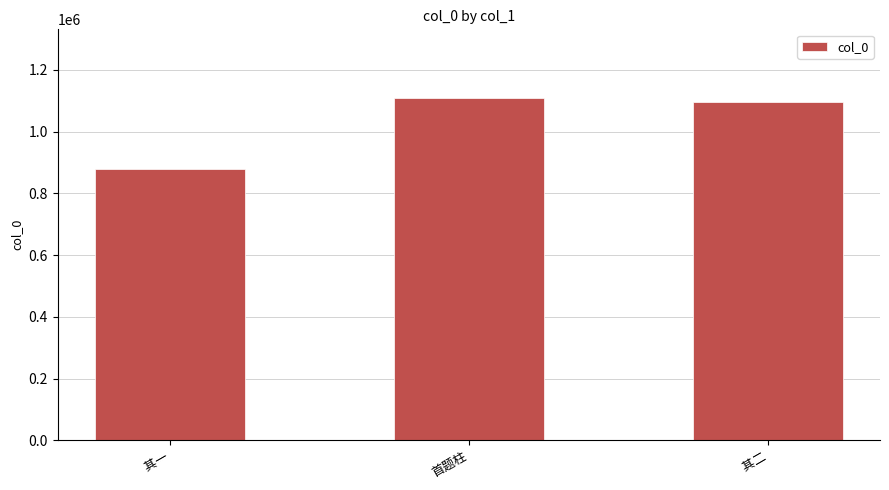

The value at  其一 is 879539. True or false?

True